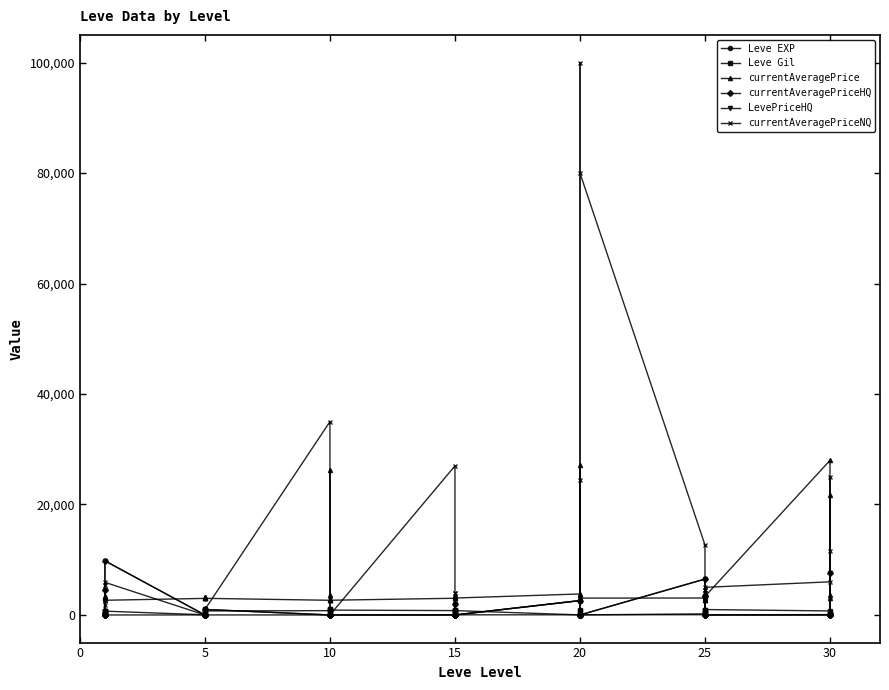

How many data points does each series have?

40